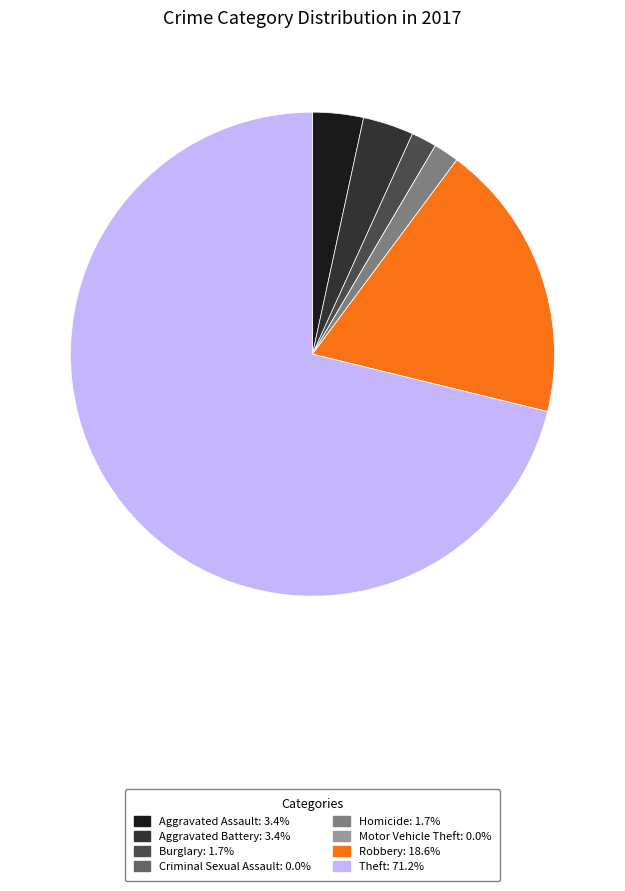

What is the largest slice in the pie chart?

Theft